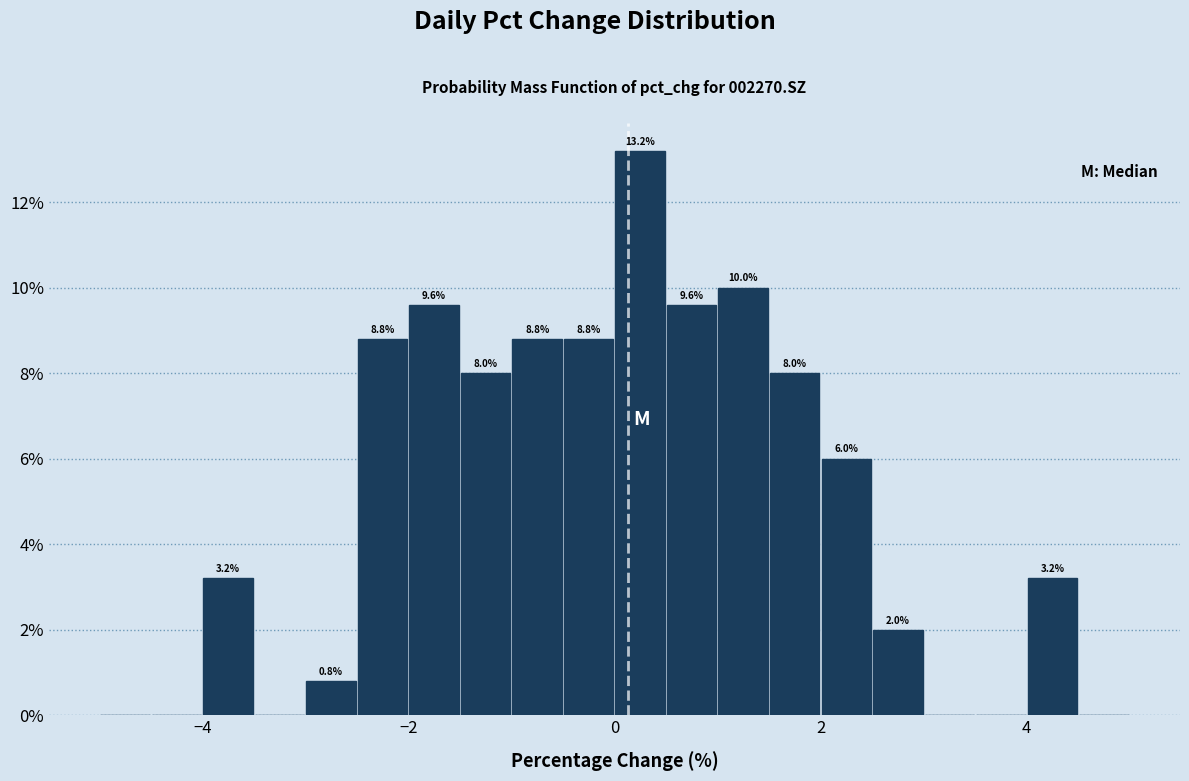

Around what value on the x-axis is the tallest bar? Give the approximate position of its centre, as read against the axis.

0.2